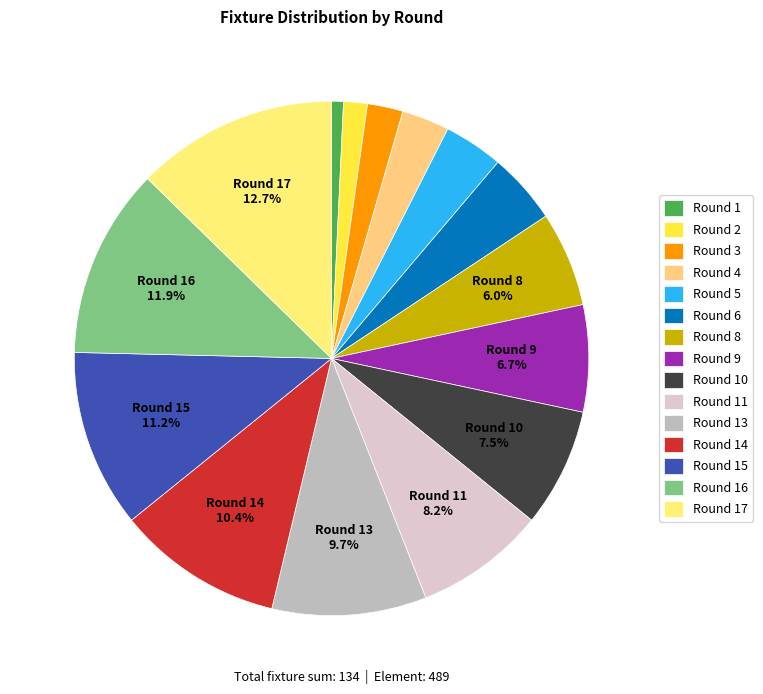

To the nearest percent, what is the difference between the Round 9 and Round 17 slice percentages?

6%